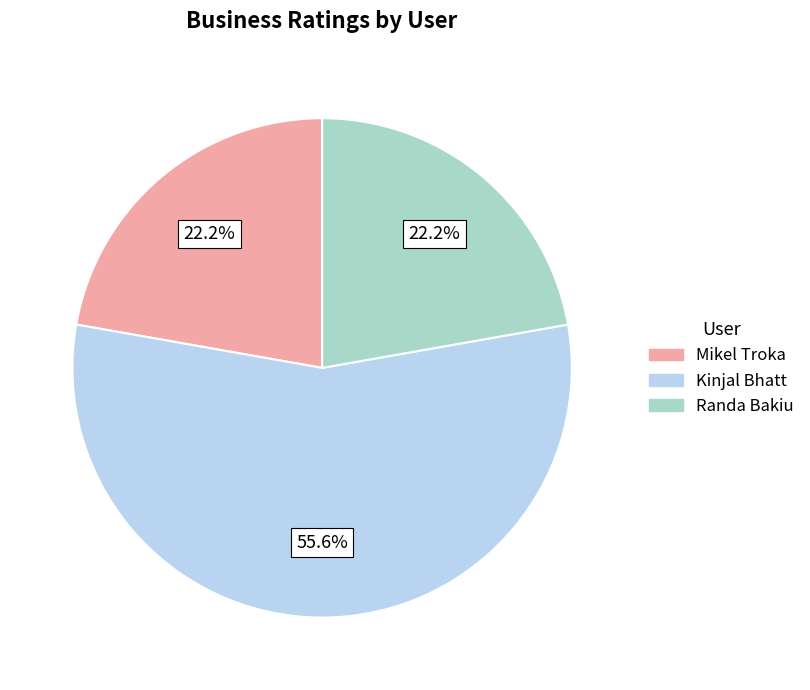

Which slice is the largest?

Kinjal Bhatt